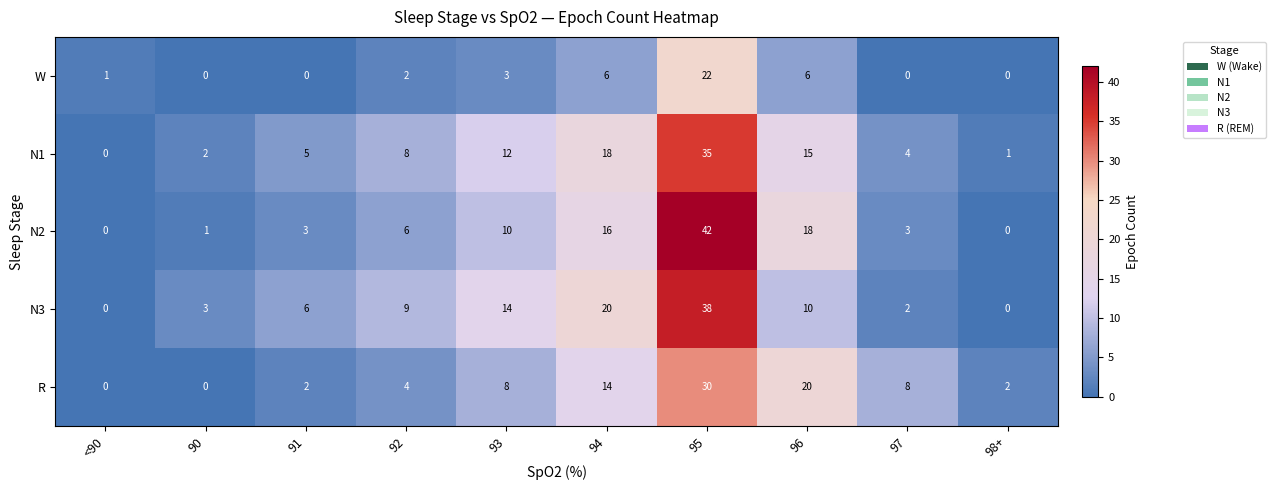

At which label is N1 closest to 17?

94